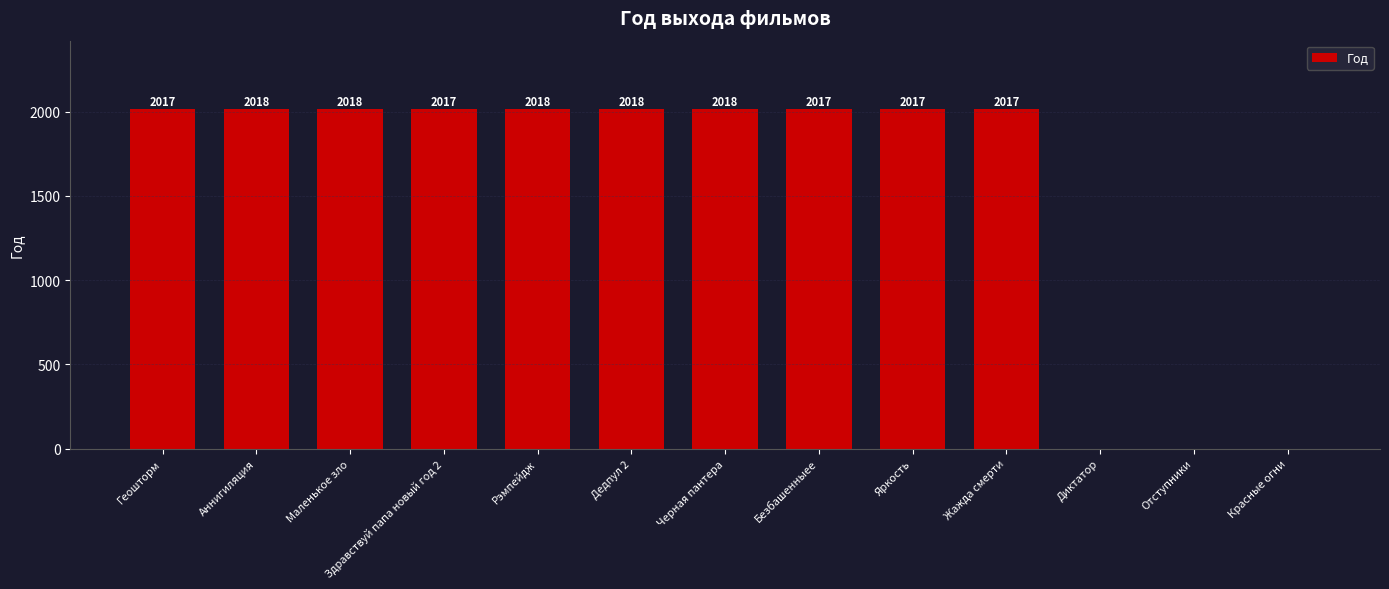

Approximately how many times larger is the value at Черная пантера compared to Маленькое зло?

1.0